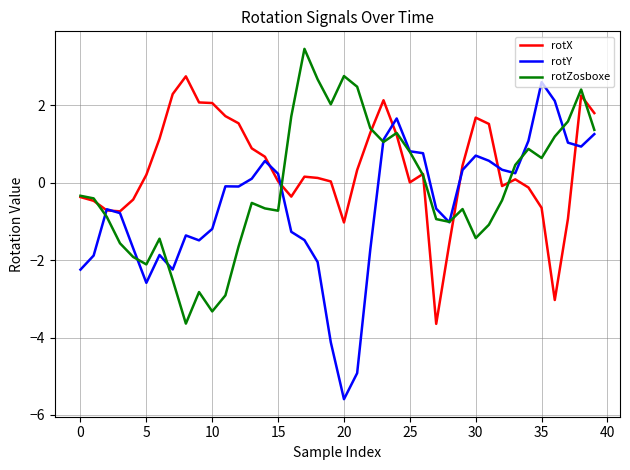

What is the smallest value displayed?

-5.6